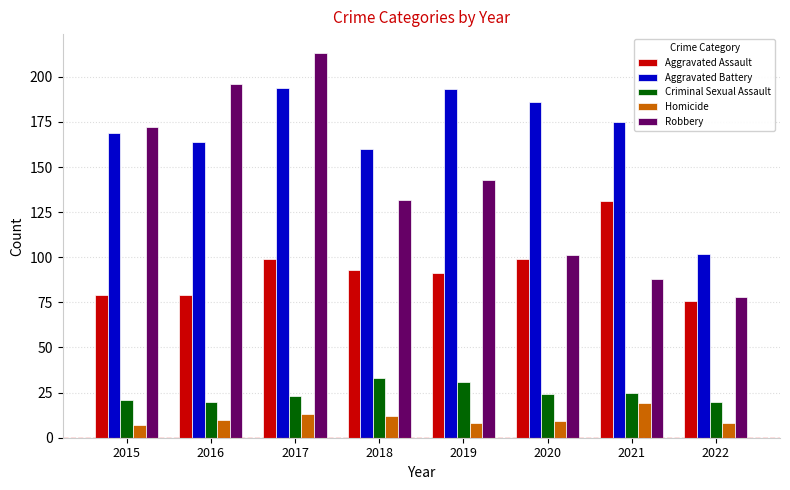

What are all the series names shown in the legend?

Aggravated Assault, Aggravated Battery, Criminal Sexual Assault, Homicide, Robbery